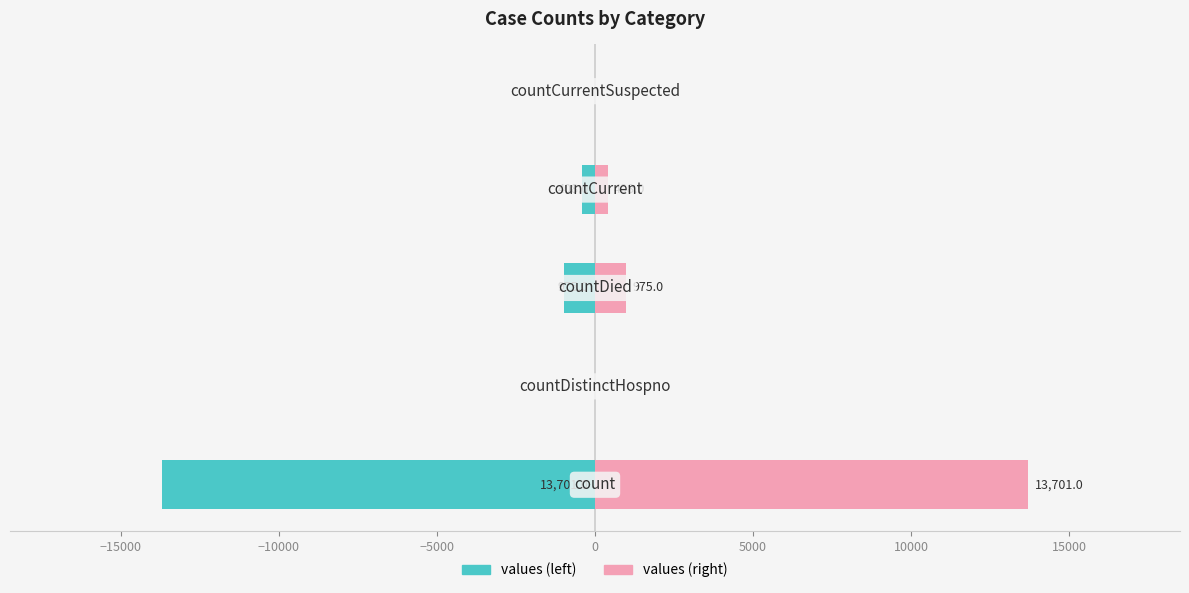

What is the sum of all values (right) values?

15084